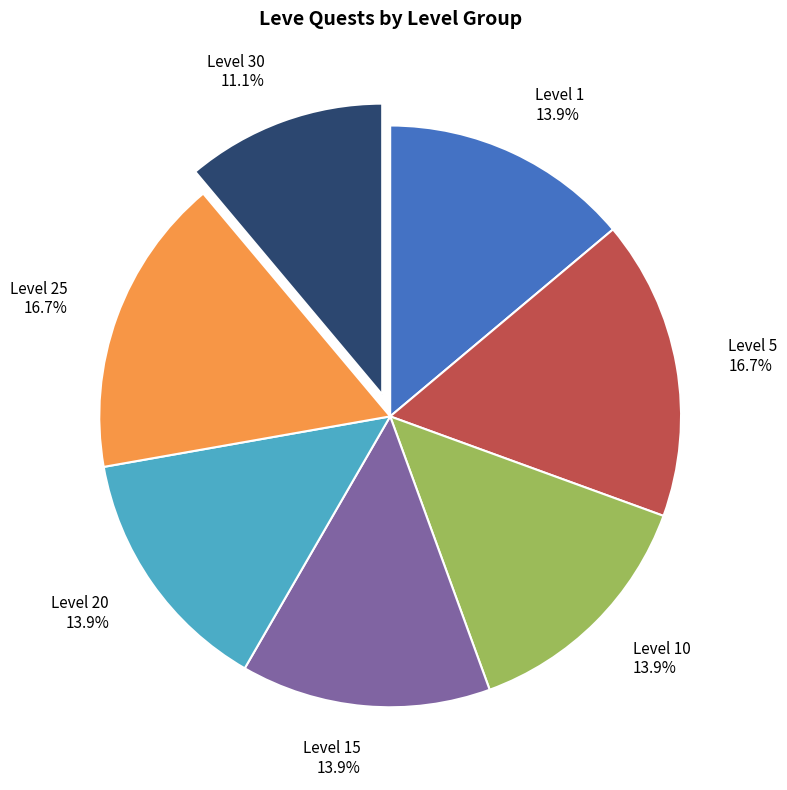

How many segments does this pie chart have?

7